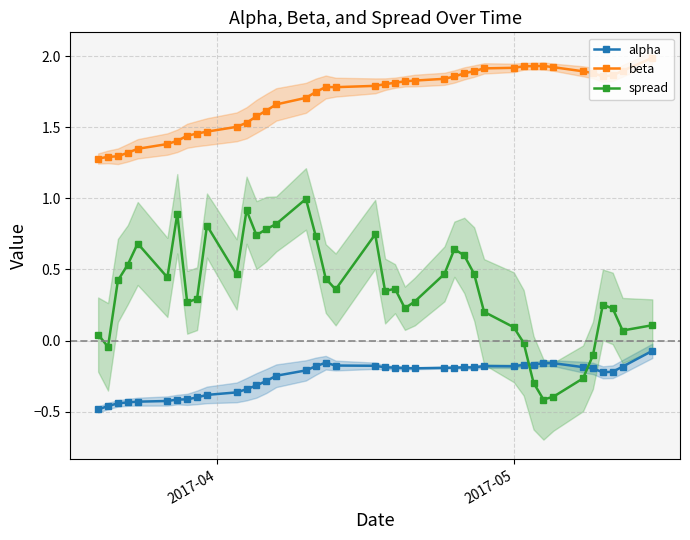

What is the average value of the spread series?

0.4